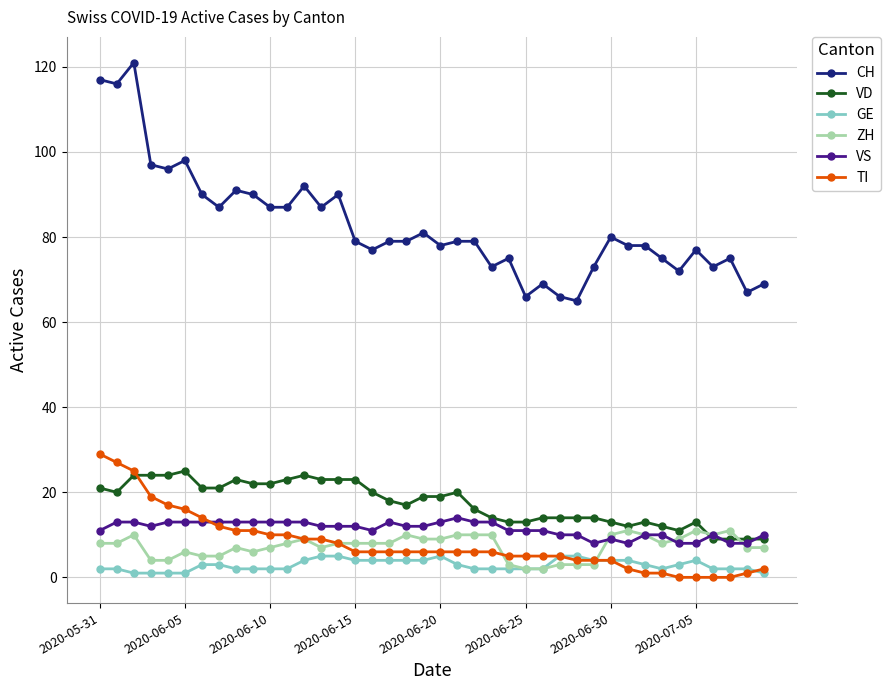

True or false: GE and VD intersect in this chart.

False